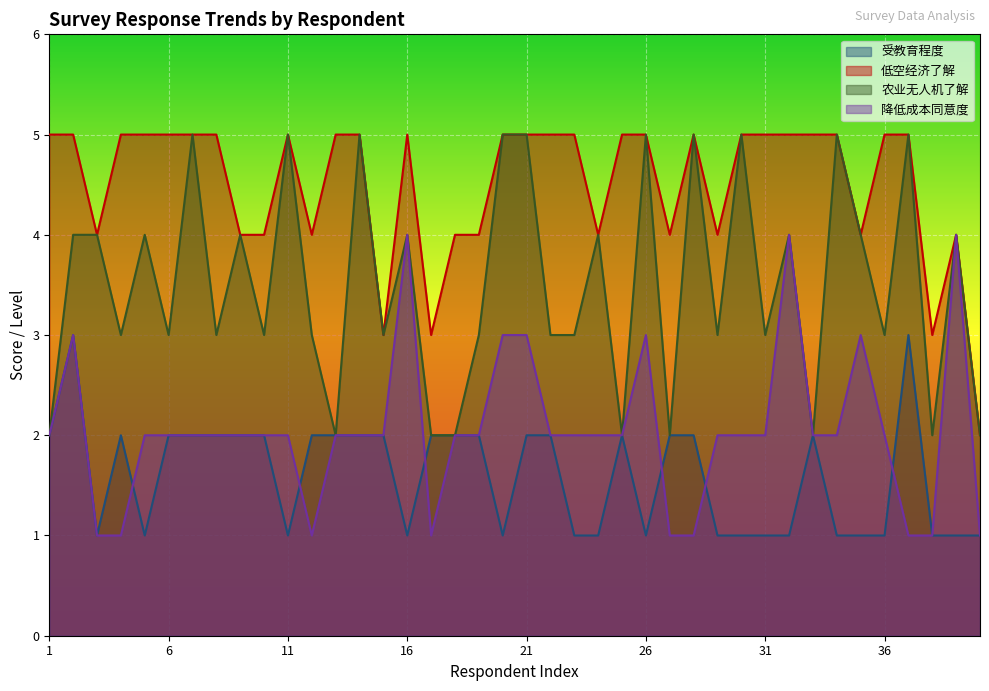

Which category has the lowest value across all series?

3